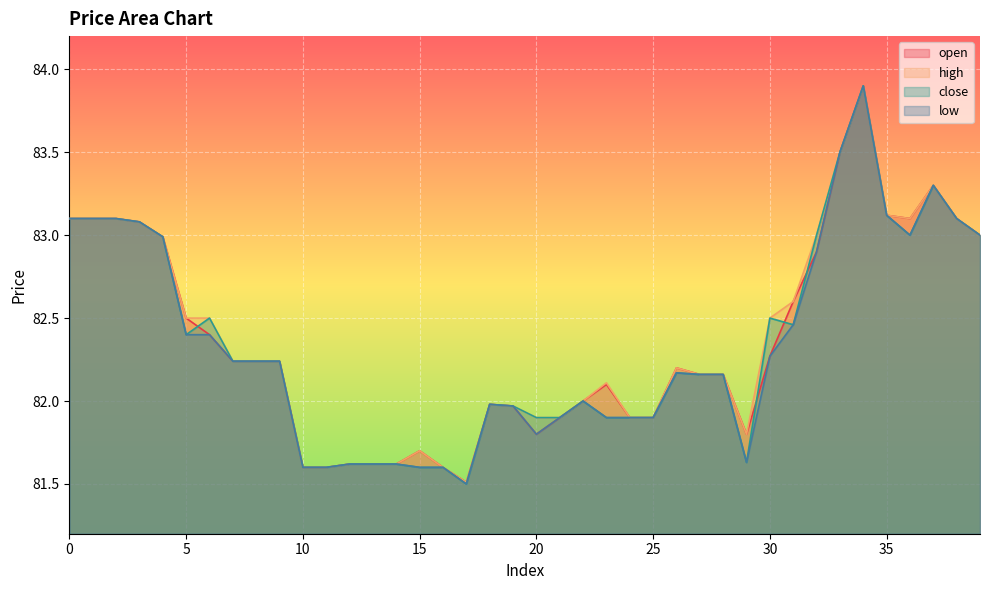

At which label does open reach its minimum?

17